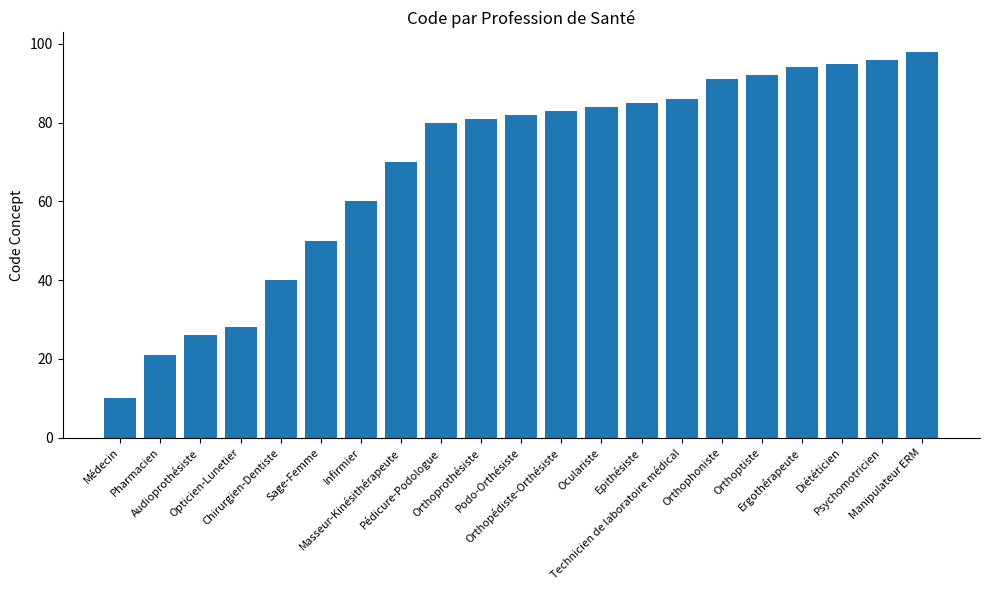

What is the difference between the maximum and second lowest values?

77